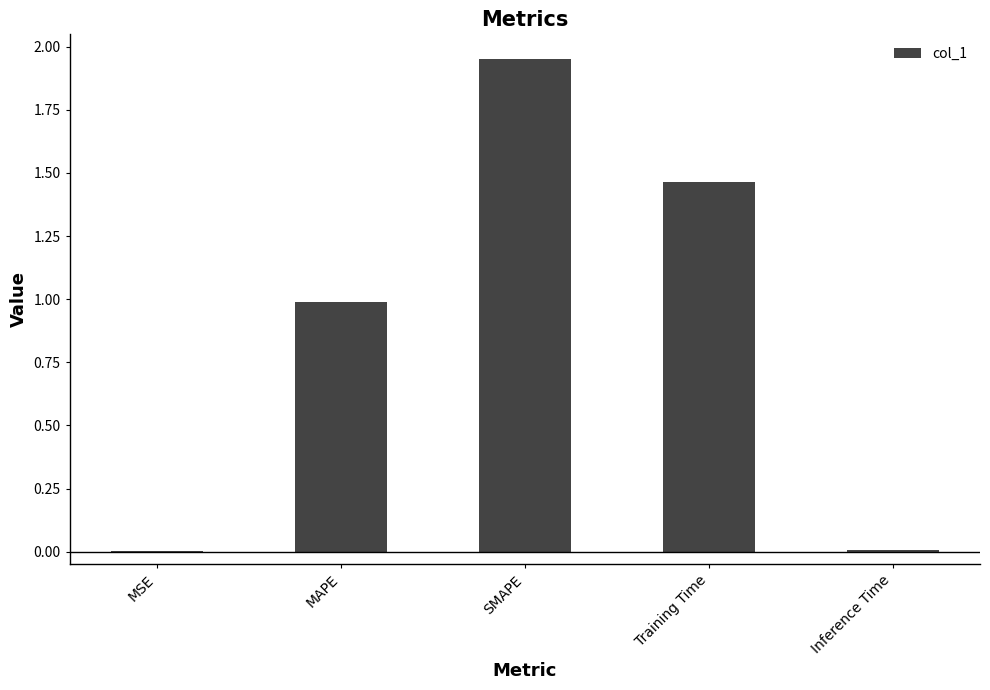

What is the difference between the values at MSE and SMAPE?

1.9